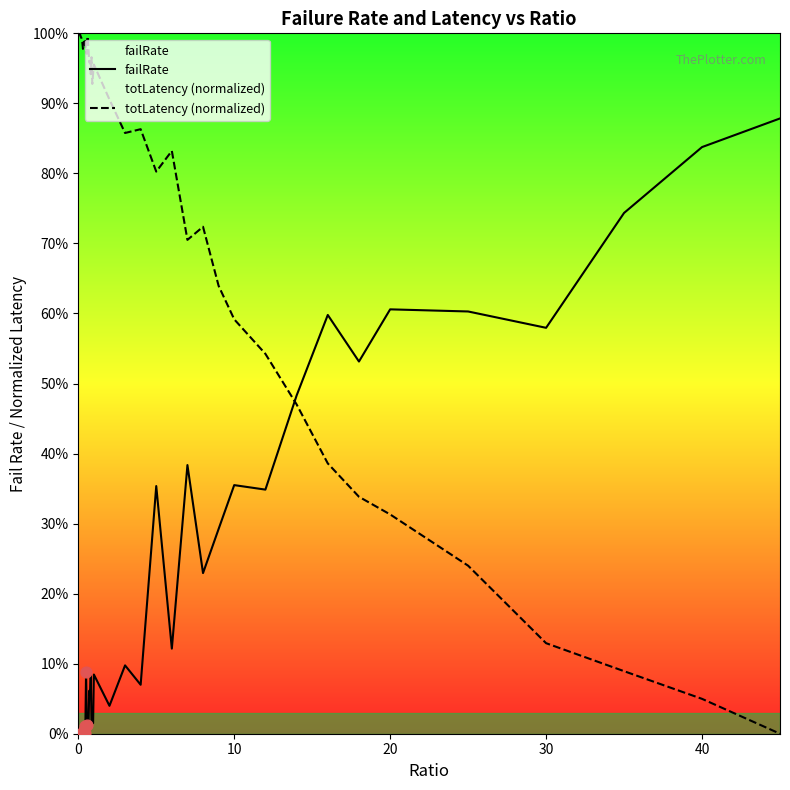

What are all the series names shown in the legend?

failRate, totLatency (normalized)